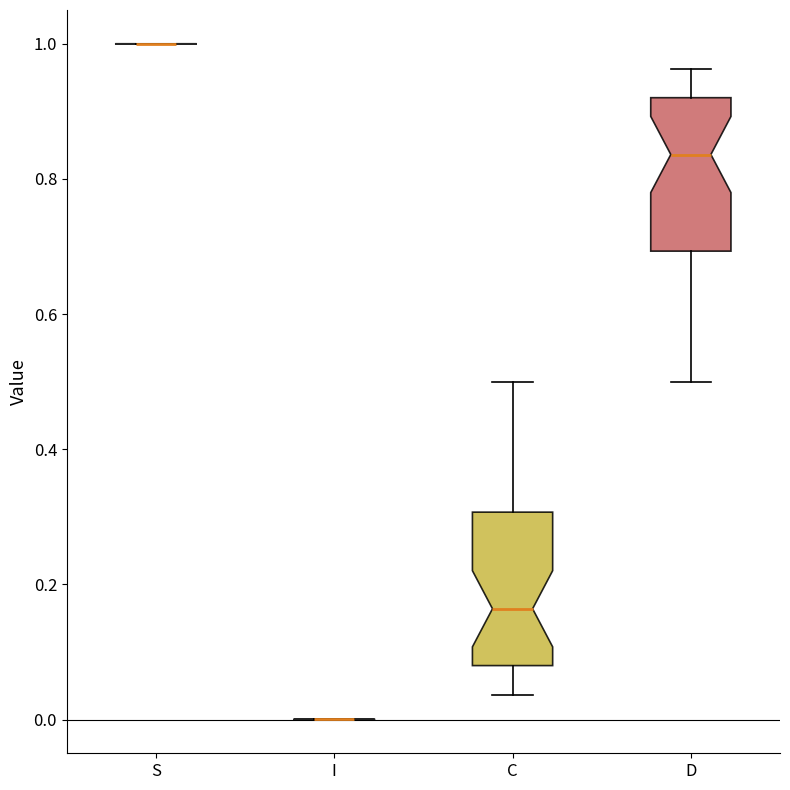

Reading left to right, transcribe this box plot: for each box, give where its median line is, the range the box spans, and where its two whiskers end, as read against the y-axis. The values are not printed on the chart, so give them approximately, as read against the axis.

S: box collapsed to a line at 1.00, whiskers 1.00 to 1.00
I: box collapsed to a line at 0.00, whiskers 0.00 to 0.00
C: median 0.16, box 0.08 to 0.30, whiskers 0.04 to 0.50
D: median 0.84, box 0.70 to 0.92, whiskers 0.50 to 0.96